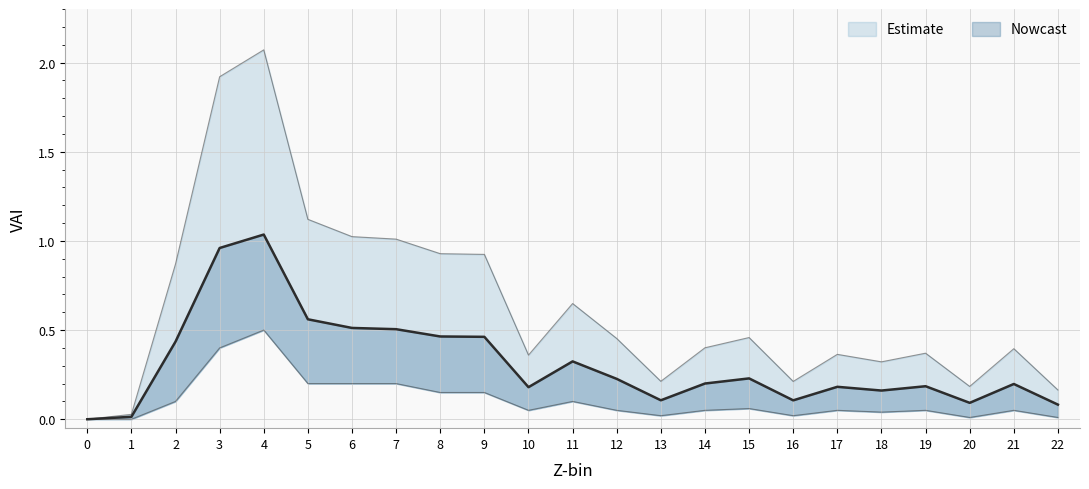

Does the chart display data point markers on the line(s)?

No